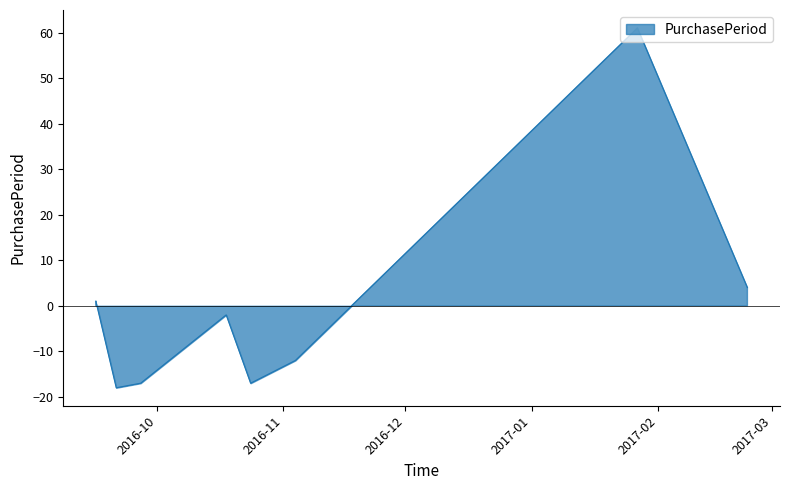

True or false: the data shows 38 at 2017-01-27.

False